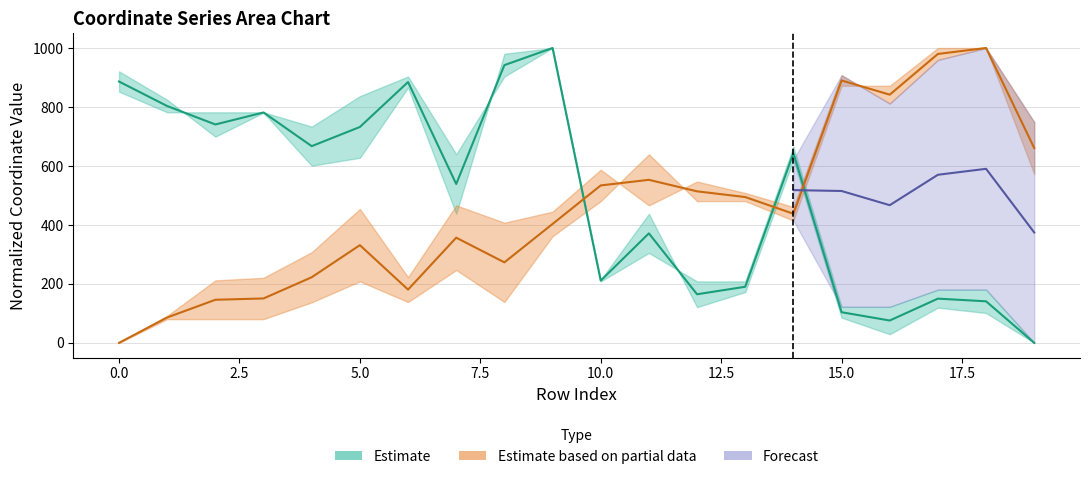

What is the average value of the y0 series?

452.8